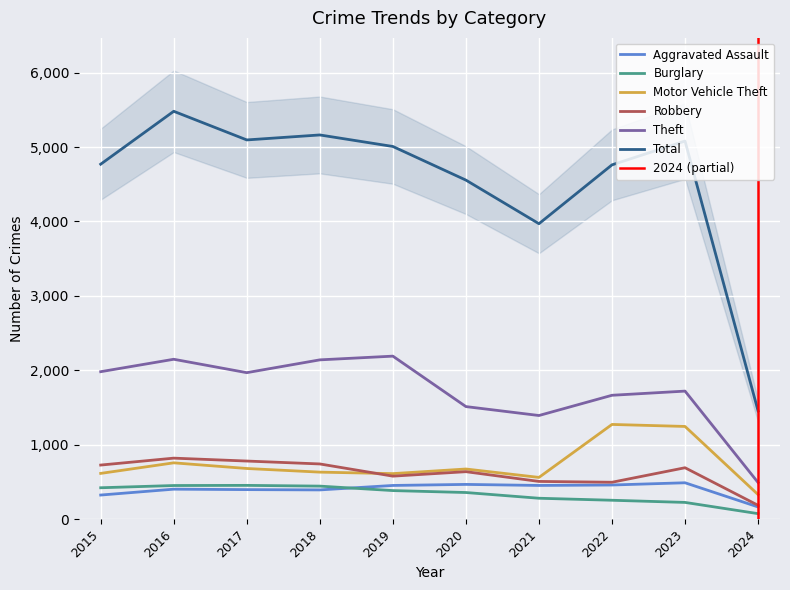

Reading left to right, transcribe all the data shown in this chart.

Aggravated Assault: 2015=323	2016=402	2017=396	2018=392	2019=452	2020=466	2021=452	2022=458	2023=488	2024=163
Burglary: 2015=421	2016=451	2017=453	2018=443	2019=383	2020=357	2021=280	2022=253	2023=224	2024=73
Motor Vehicle Theft: 2015=614	2016=756	2017=680	2018=631	2019=611	2020=673	2021=560	2022=1272	2023=1245	2024=329
Robbery: 2015=726	2016=819	2017=780	2018=741	2019=577	2020=637	2021=506	2022=495	2023=690	2024=185
Theft: 2015=1981	2016=2148	2017=1968	2018=2140	2019=2190	2020=1512	2021=1392	2022=1664	2023=1720	2024=491
Total: 2015=4770	2016=5481	2017=5096	2018=5163	2019=5008	2020=4556	2021=3970	2022=4761	2023=5081	2024=1453